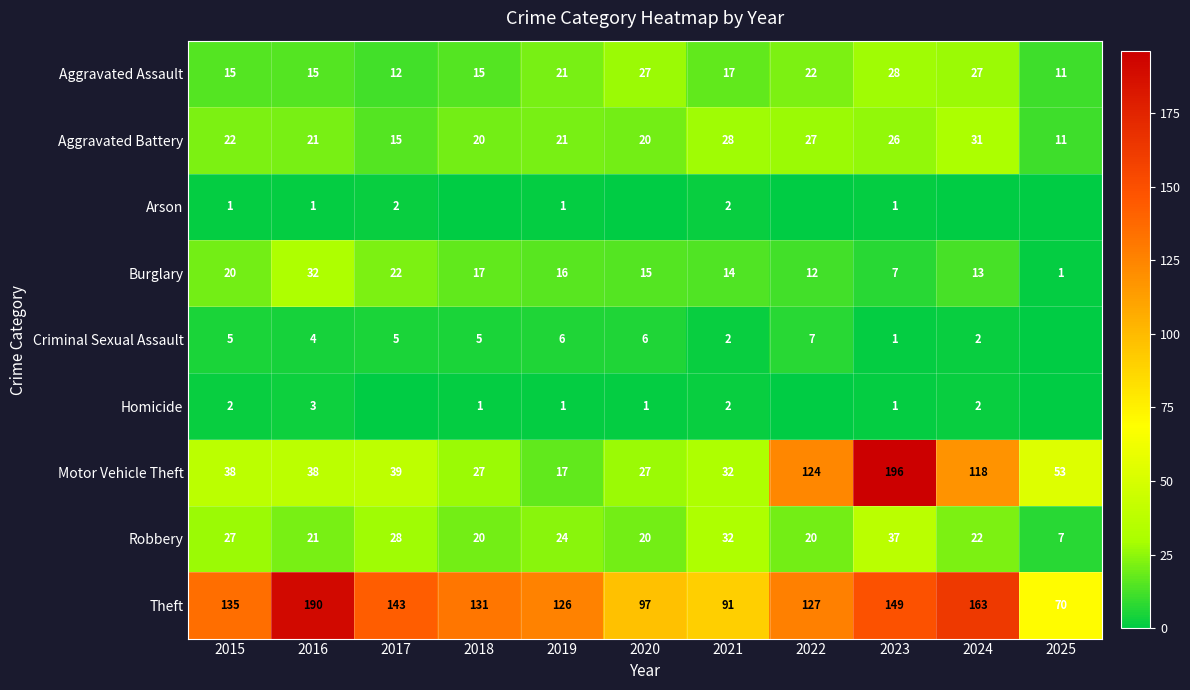

Where does the Motor Vehicle Theft series first go above 38?

2017